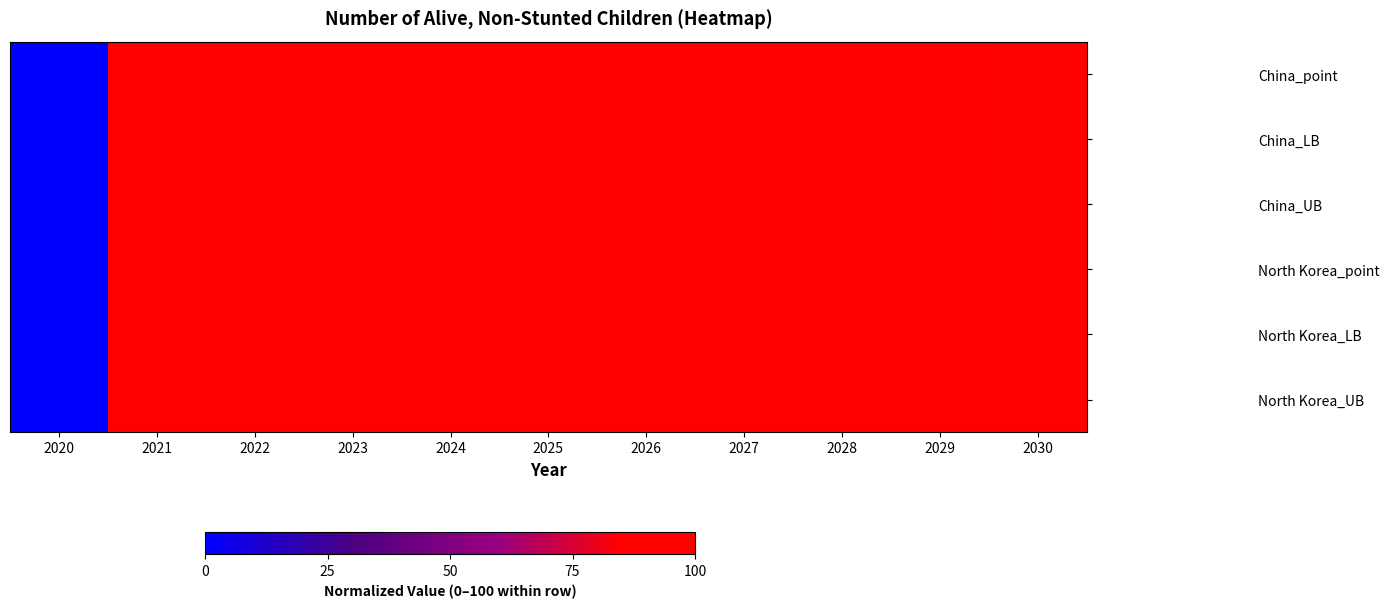

Between 2021 and 2022, which is larger?

2021